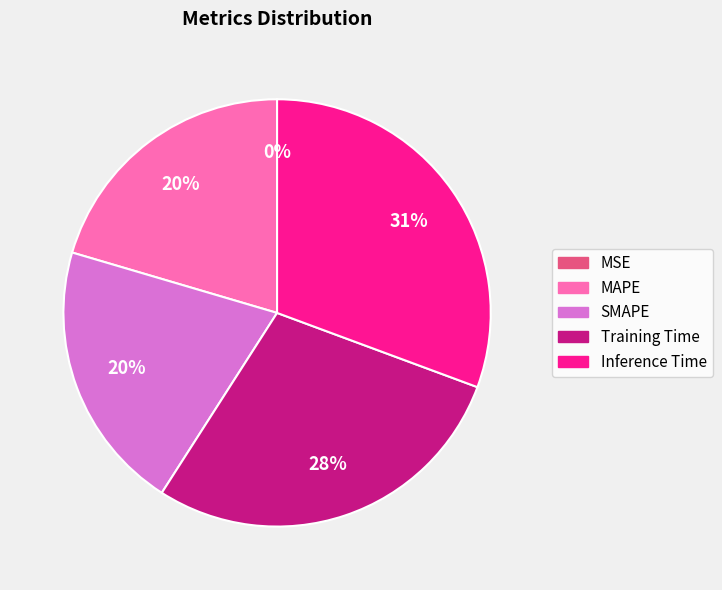

Does SMAPE represent more than half of the total?

No